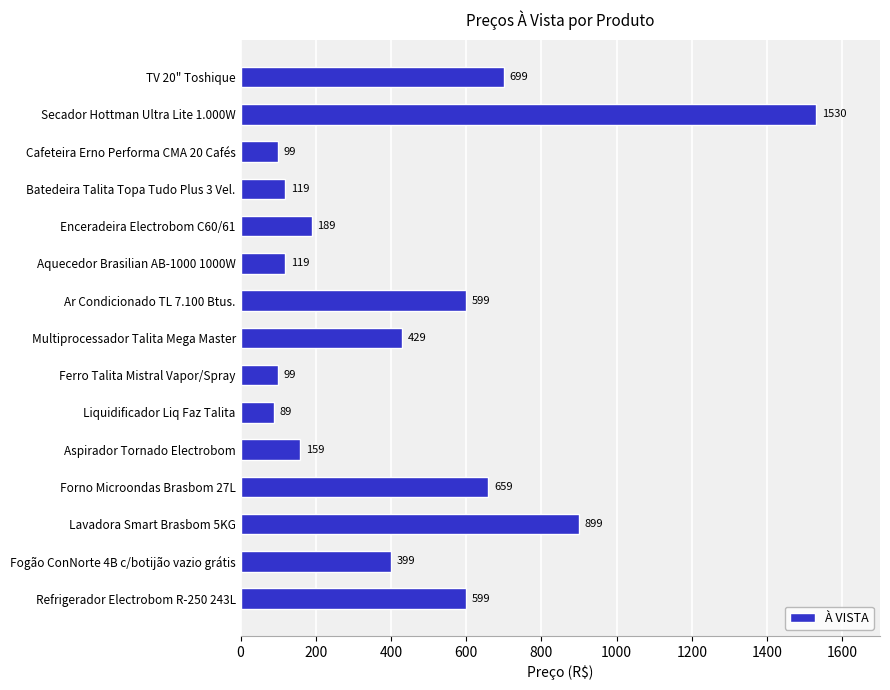

Reading bottom to top, extract all data points from this chart.

Refrigerador Electrobom R-250 243L=599	Fogão ConNorte 4B c/botijão vazio grátis=399	Lavadora Smart Brasbom 5KG=899	Forno Microondas Brasbom 27L=659	Aspirador Tornado Electrobom=159	Liquidificador Liq Faz Talita=89	Ferro Talita Mistral Vapor/Spray=99	Multiprocessador Talita Mega Master=429	Ar Condicionado TL 7.100 Btus.=599	Aquecedor Brasilian AB-1000 1000W=119	Enceradeira Electrobom C60/61=189	Batedeira Talita Topa Tudo Plus 3 Vel.=119	Cafeteira Erno Performa CMA 20 Cafés=99	Secador Hottman Ultra Lite 1.000W=1530	TV 20" Toshique=699